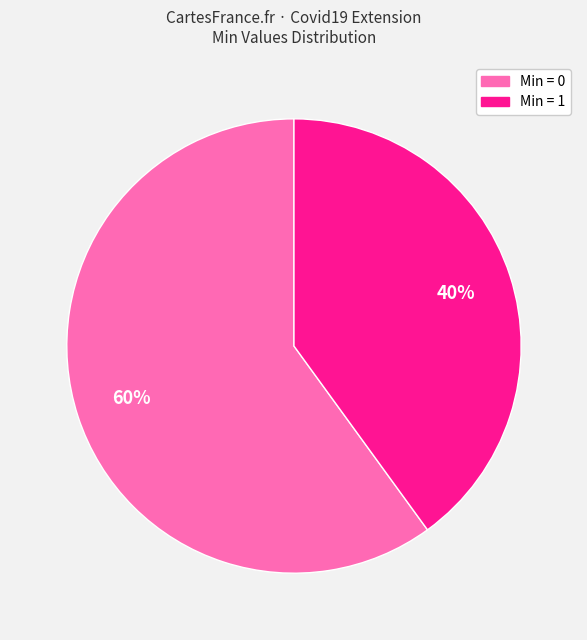

To the nearest percent, what is the difference between the largest and smallest slice percentages?

20%